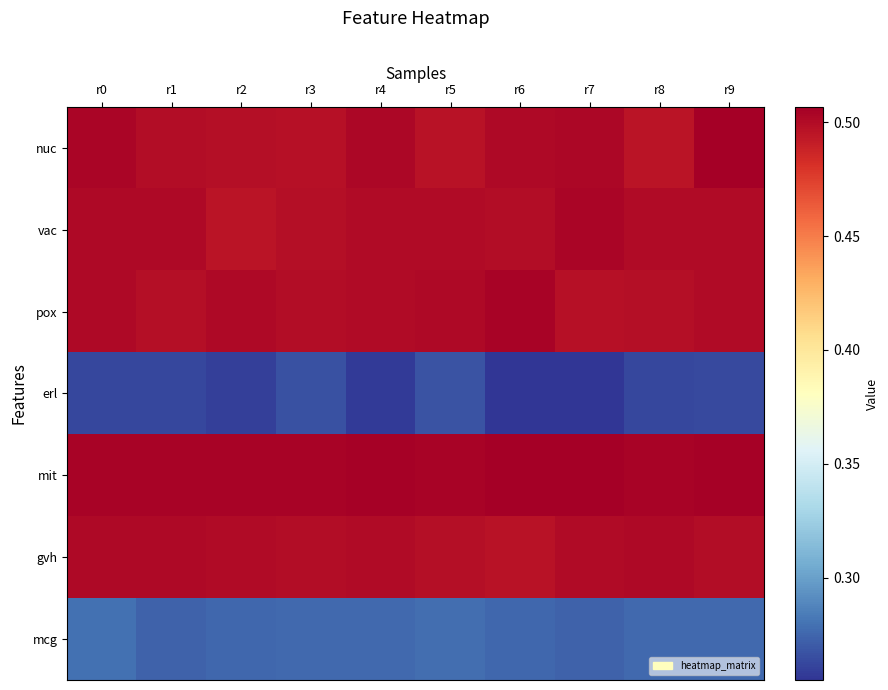

Reading left to right, what are all the values shown in this chart?

nuc: r0=0.5	r1=0.5	r2=0.5	r3=0.5	r4=0.5	r5=0.5	r6=0.5	r7=0.5	r8=0.5	r9=0.5
vac: r0=0.5	r1=0.5	r2=0.5	r3=0.5	r4=0.5	r5=0.5	r6=0.5	r7=0.5	r8=0.5	r9=0.5
pox: r0=0.5	r1=0.5	r2=0.5	r3=0.5	r4=0.5	r5=0.5	r6=0.5	r7=0.5	r8=0.5	r9=0.5
erl: r0=0.3	r1=0.3	r2=0.3	r3=0.3	r4=0.3	r5=0.3	r6=0.3	r7=0.3	r8=0.3	r9=0.3
mit: r0=0.5	r1=0.5	r2=0.5	r3=0.5	r4=0.5	r5=0.5	r6=0.5	r7=0.5	r8=0.5	r9=0.5
gvh: r0=0.5	r1=0.5	r2=0.5	r3=0.5	r4=0.5	r5=0.5	r6=0.5	r7=0.5	r8=0.5	r9=0.5
mcg: r0=0.3	r1=0.3	r2=0.3	r3=0.3	r4=0.3	r5=0.3	r6=0.3	r7=0.3	r8=0.3	r9=0.3